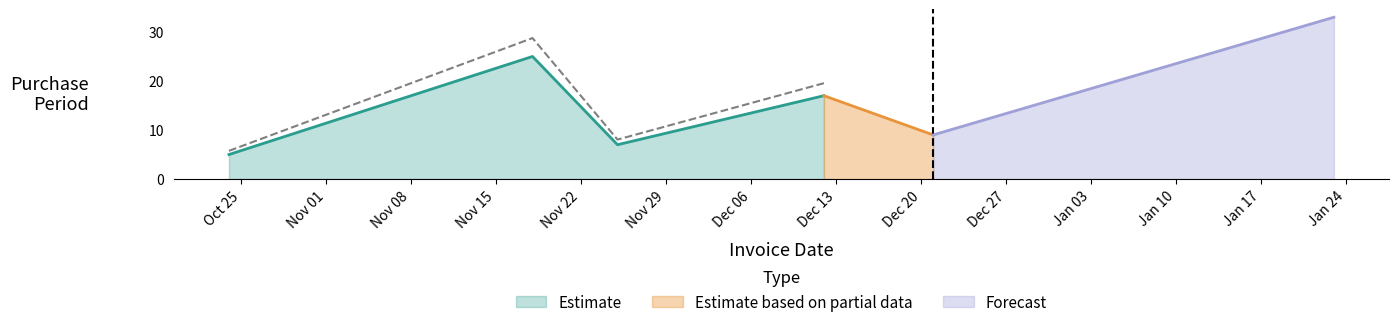

What is the label of the 3rd point from the right?

2016-12-12